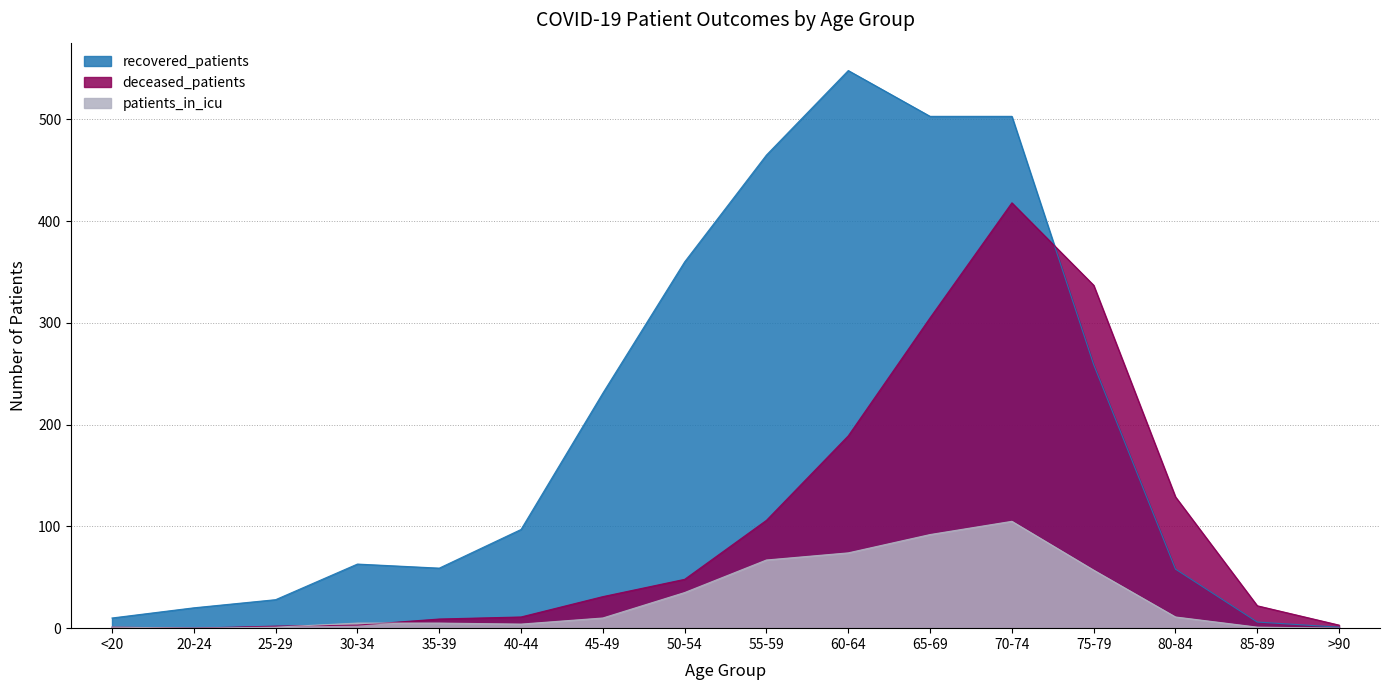

True or false: deceased_patients has a value of 21 at 45-49.

False